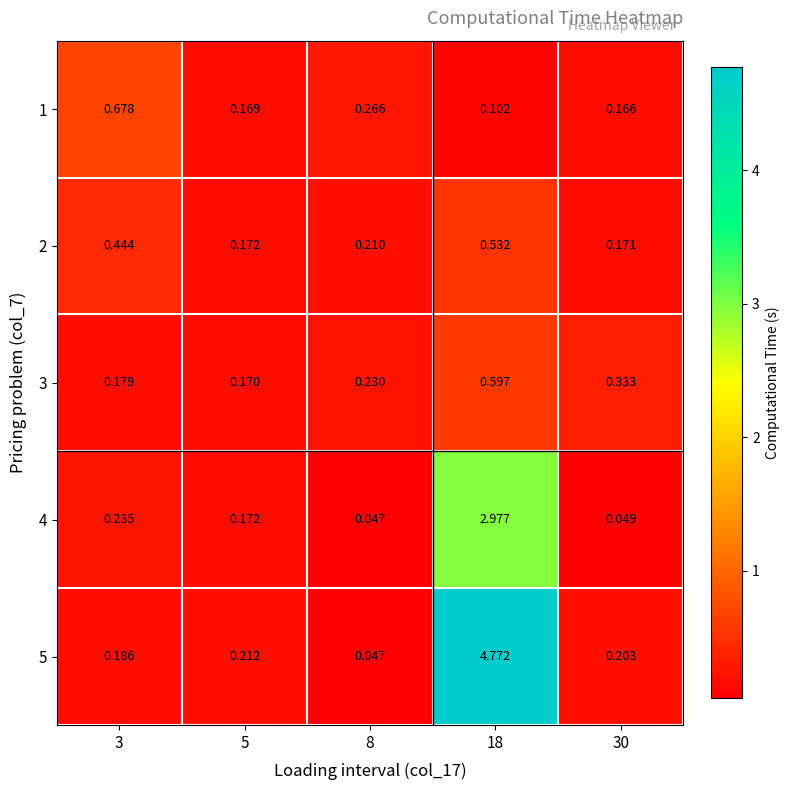

Is the value of 3 at 30 greater than the value of 4 at 8?

Yes